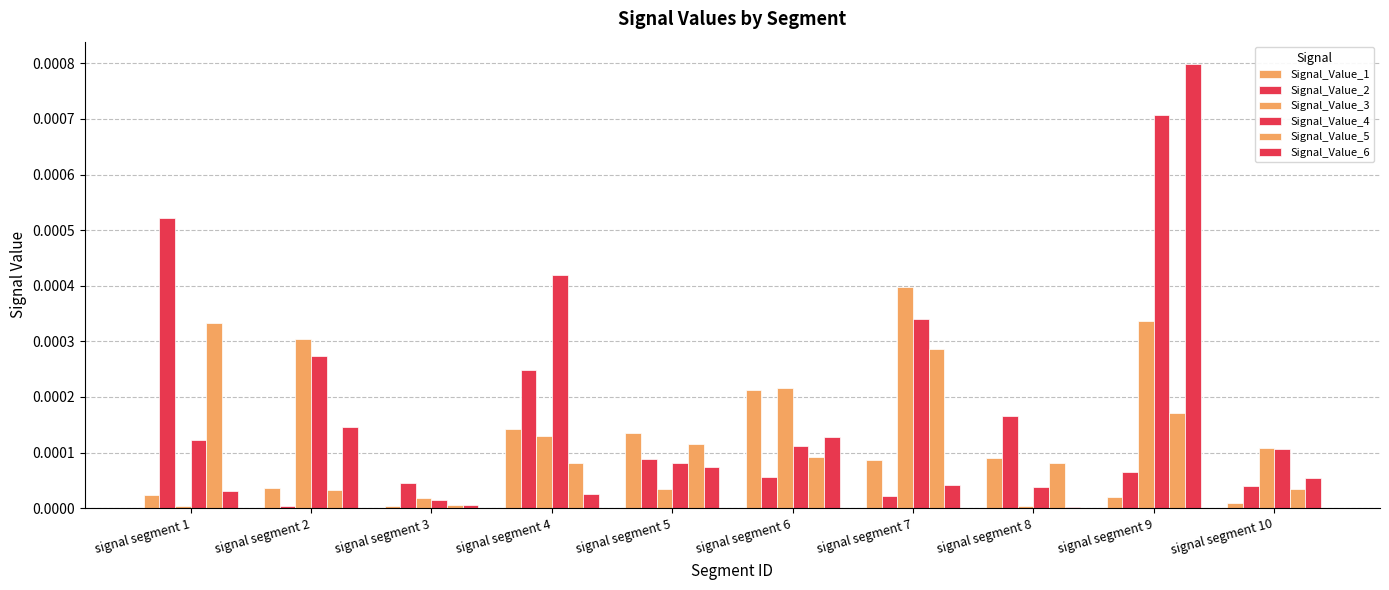

Count the number of categories in the chart.

10